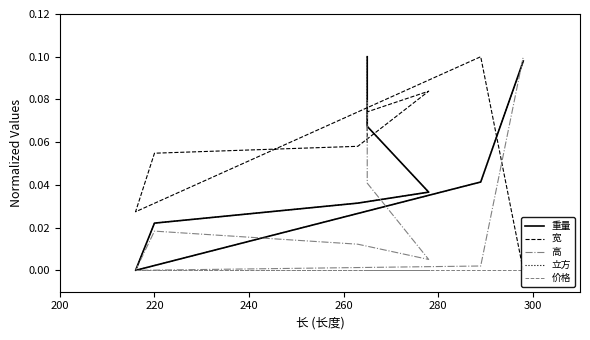

True or false: 高 has more than 0 interior local peaks.

True